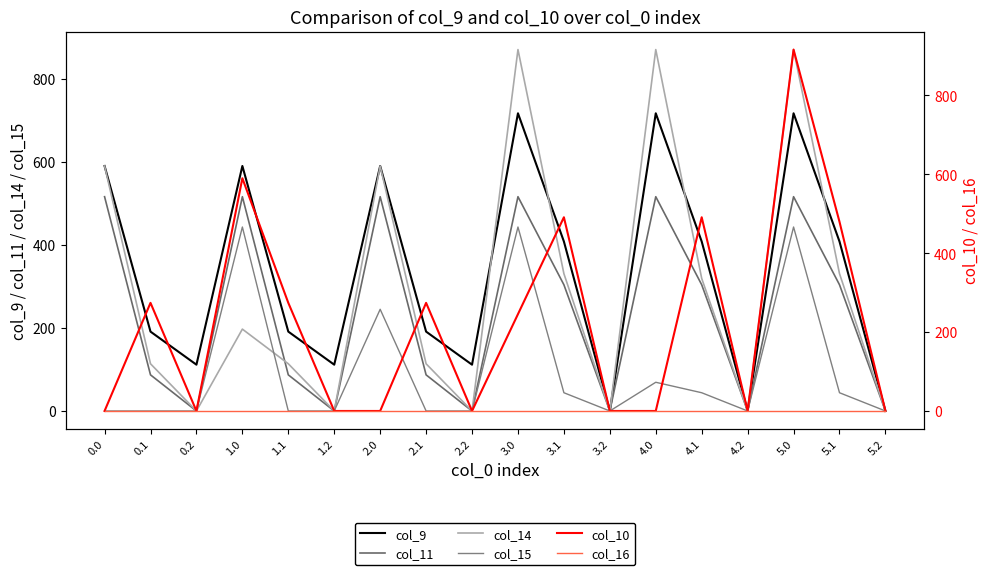

List the labels in order of col_16 value, smallest first.

0.0, 0.1, 0.2, 1.0, 1.1, 1.2, 2.0, 2.1, 2.2, 3.0, 3.1, 3.2, 4.0, 4.1, 4.2, 5.0, 5.1, 5.2